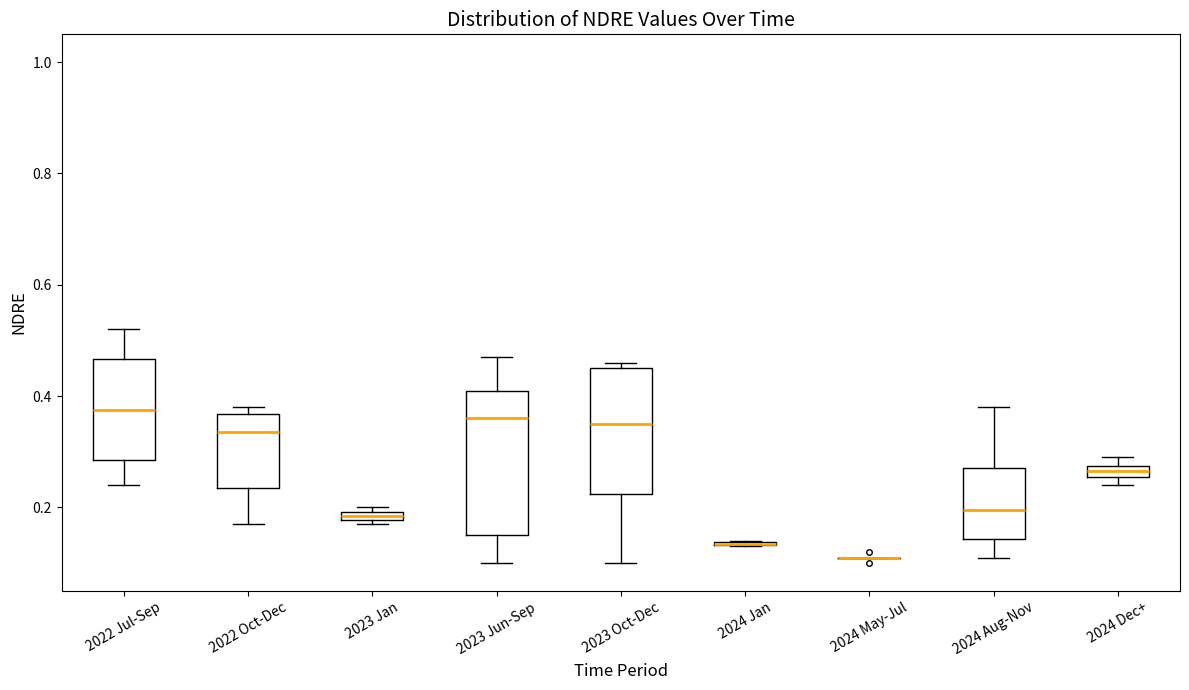

Which box is the tallest, from its lower edge to its upper edge?

2023 Jun-Sep